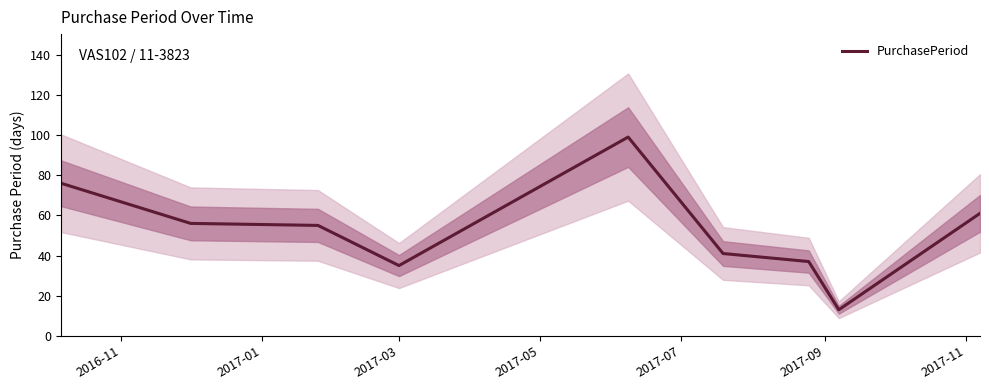

What is the highest value of the PurchasePeriod series?

99